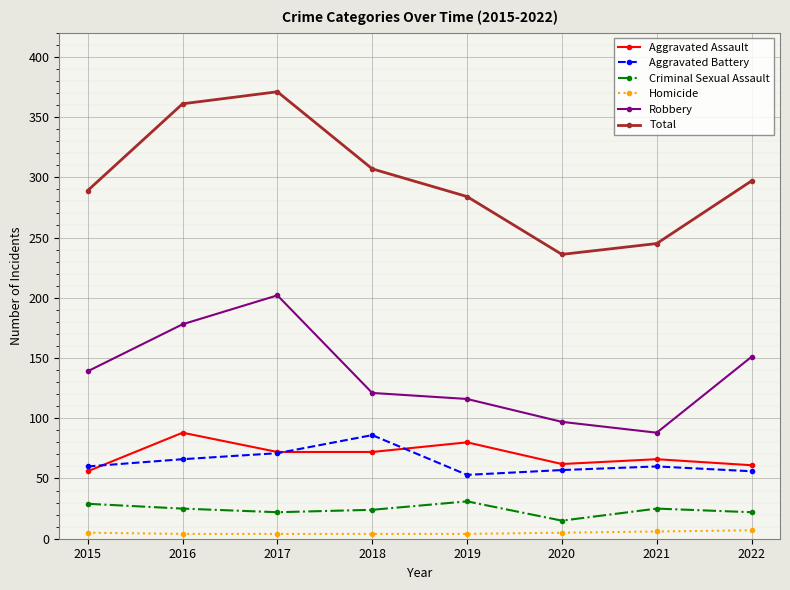

True or false: Homicide and Aggravated Battery cross at least once.

False